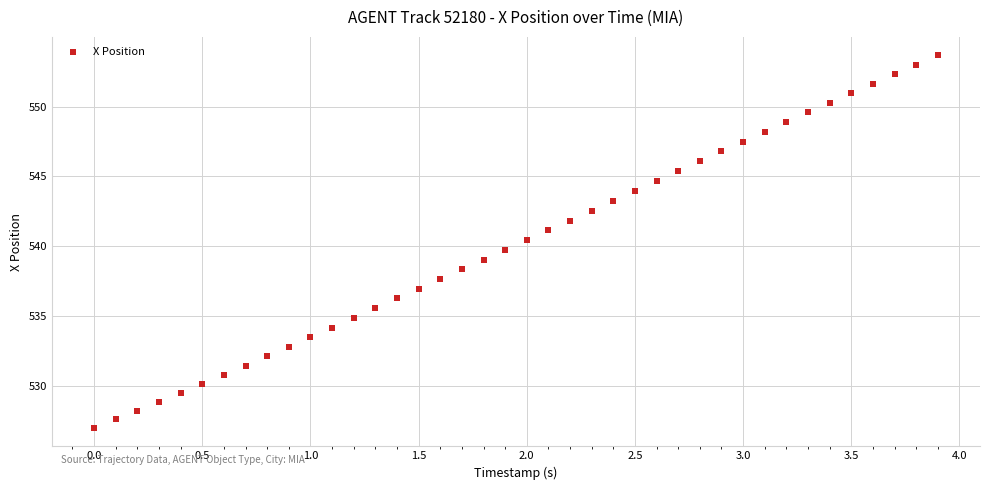

What is the range of X values (max minus min)?

3.9